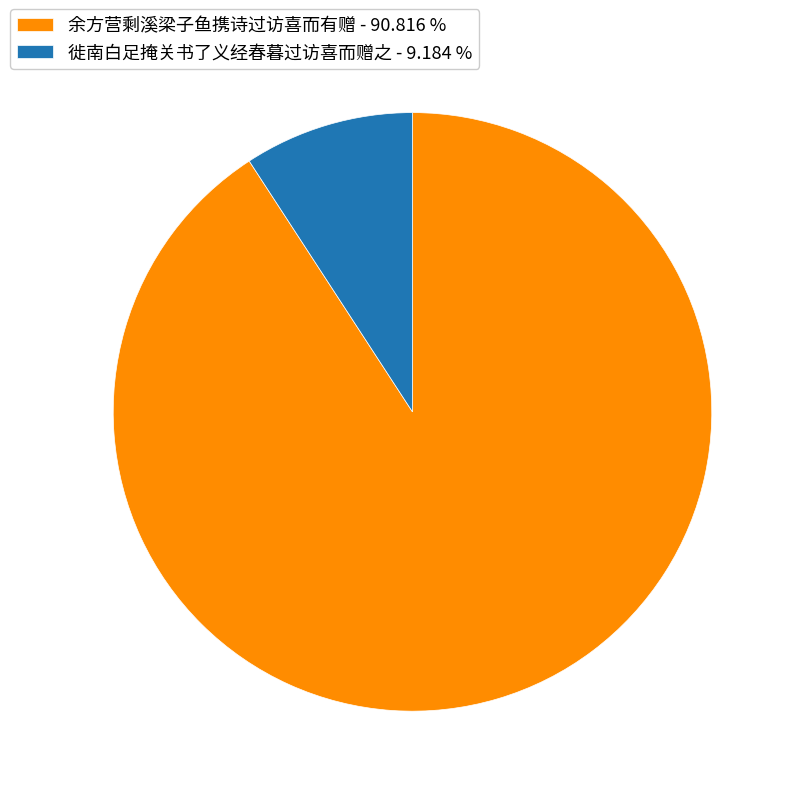

Which has a higher value, 徙南白足掩关书了义经春暮过访喜而赠之 or 余方营剩溪梁子鱼携诗过访喜而有赠?

余方营剩溪梁子鱼携诗过访喜而有赠